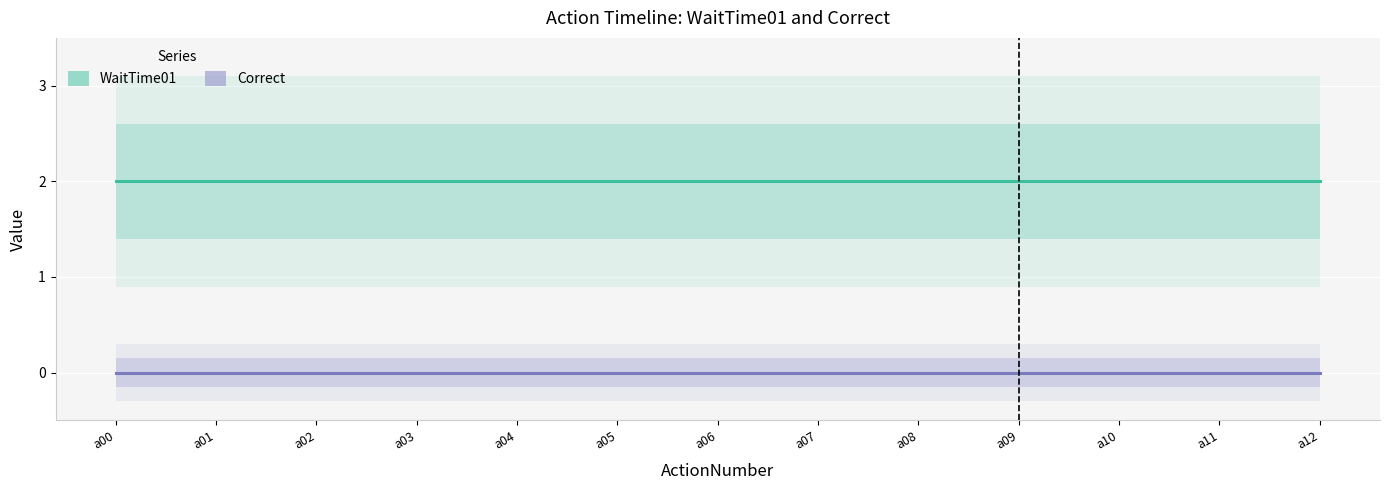

Rank the series by their average value, from lowest to highest.

Correct, WaitTime01